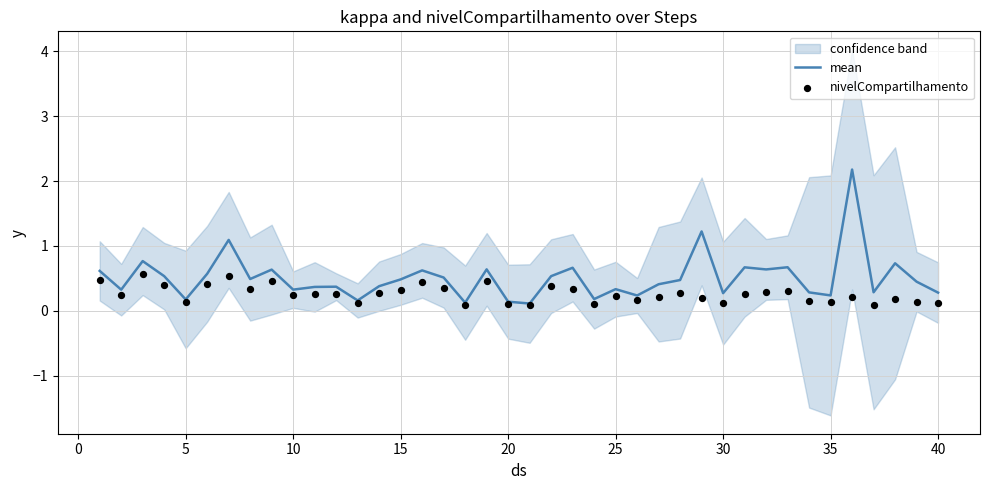

Which series has the largest total across all categories?

mean